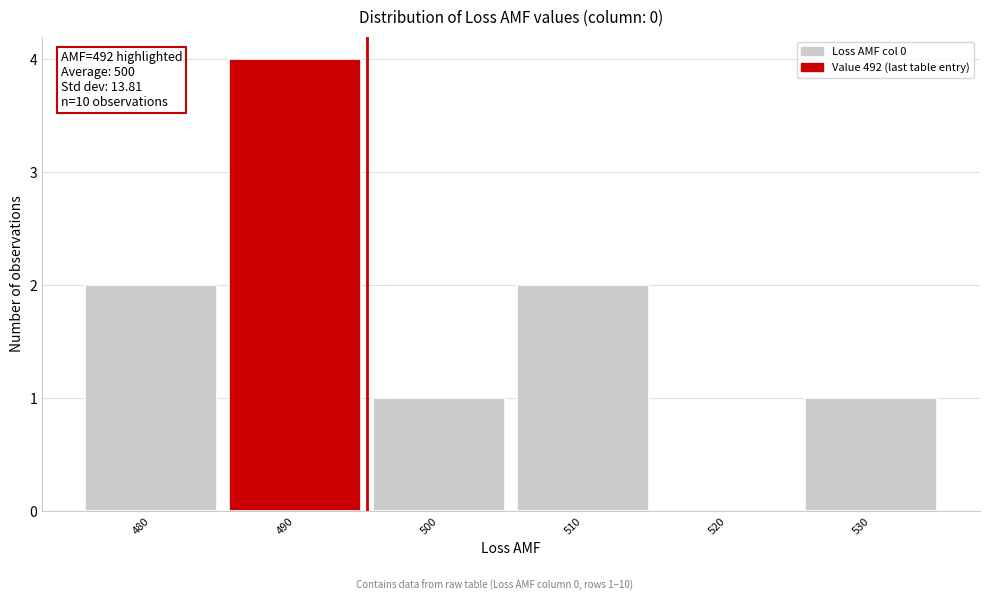

Reading left to right, extract all data points from this chart.

480=2	490=4	500=1	510=2	520=0	530=1